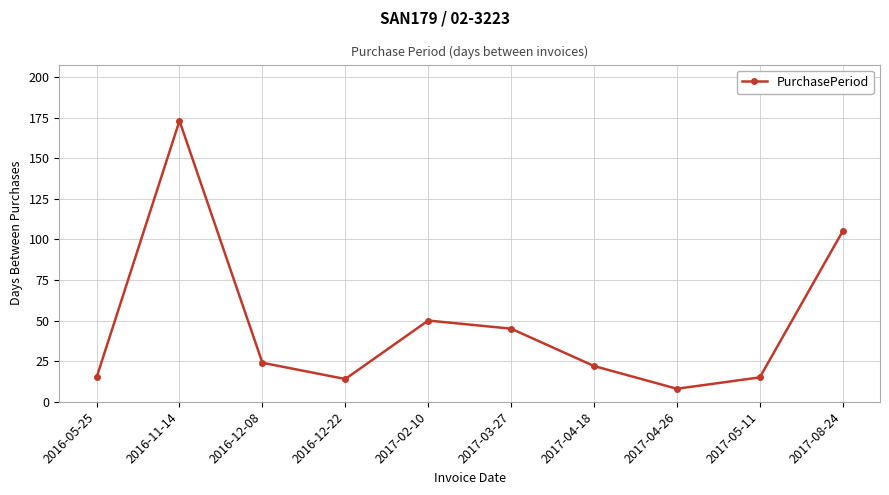

Reading right to left, list all the values displayed in this chart.

105	15	8	22	45	50	14	24	173	15